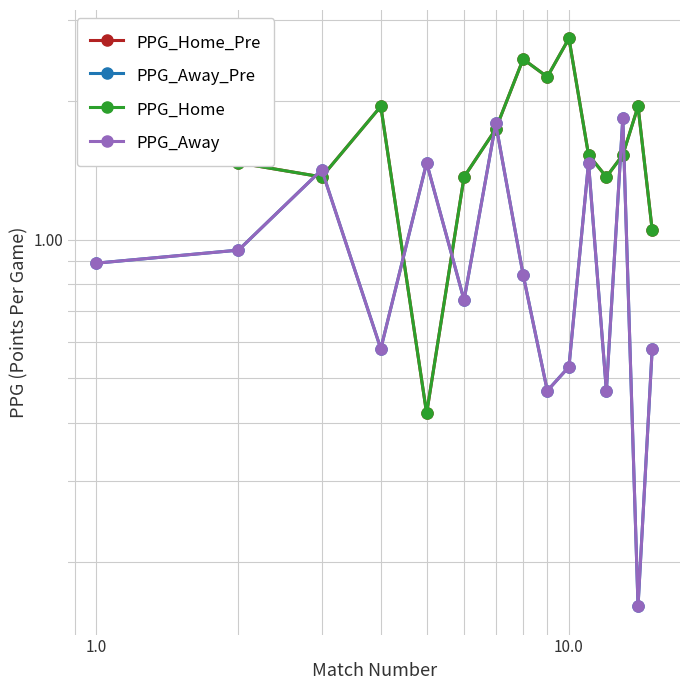

Is the value of PPG_Away at 8 greater than the value of PPG_Away_Pre at 0.0?

No